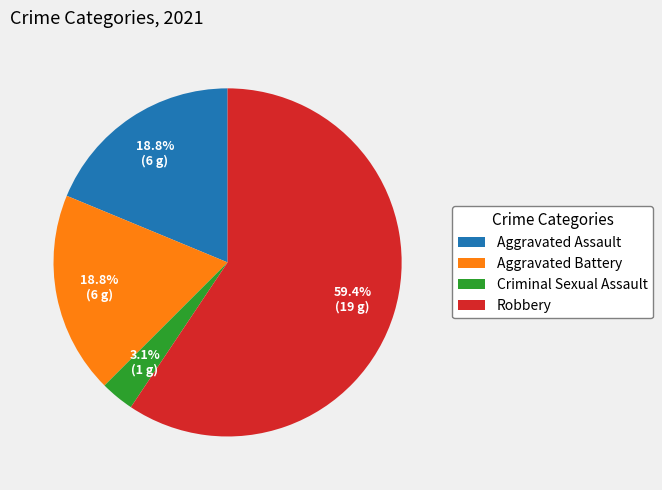

Is the sum of Aggravated Battery and Aggravated Assault greater than half?

No